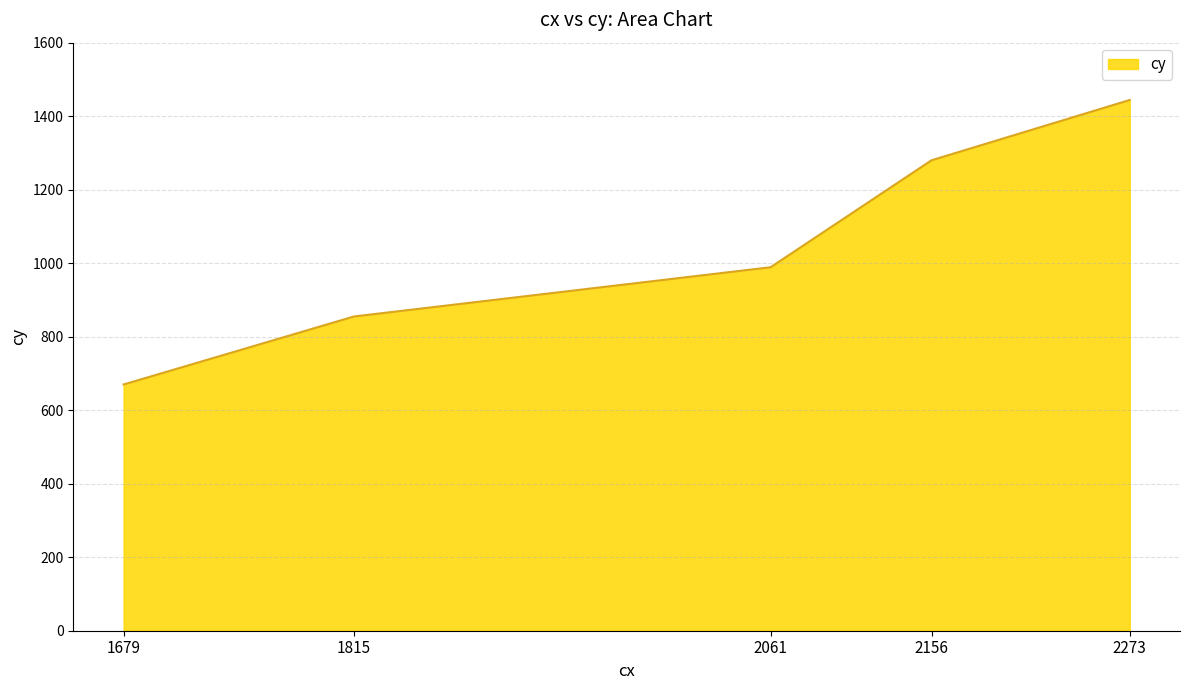

The value at 2273 is 2100. True or false?

False